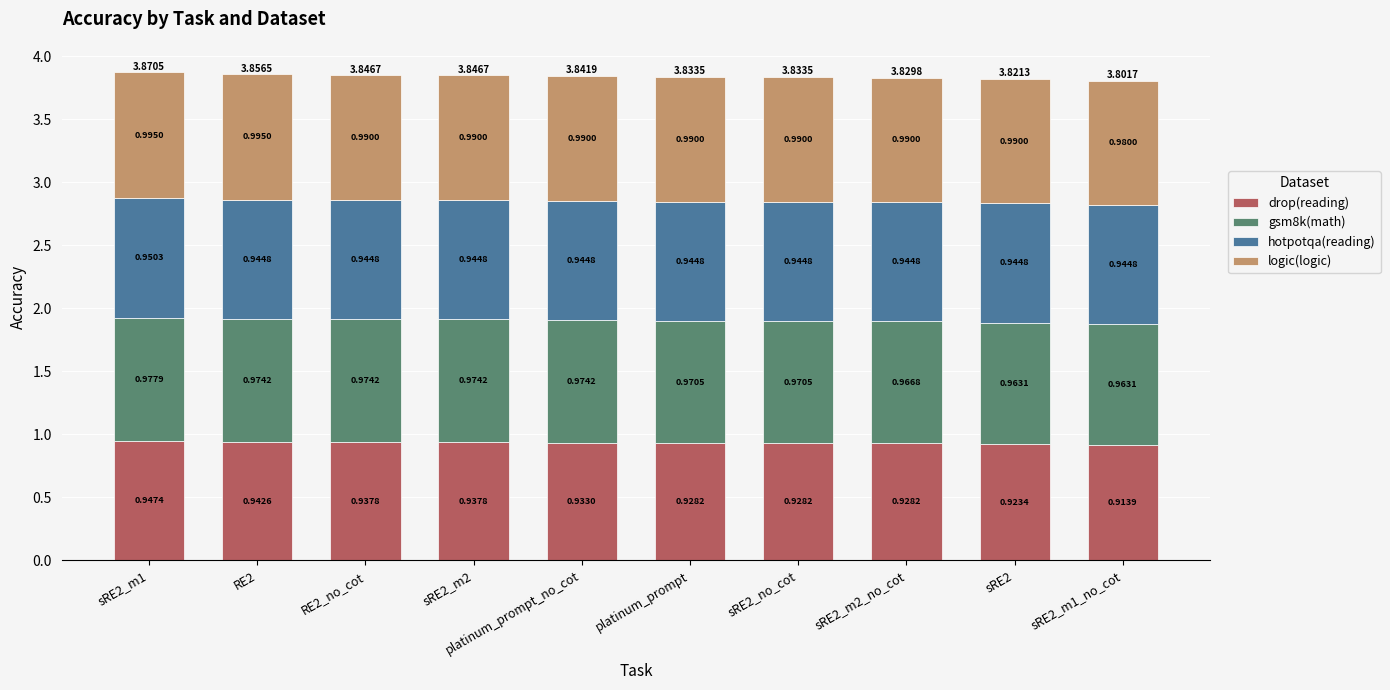

At which category is the sum across all series the highest?

sRE2_m1